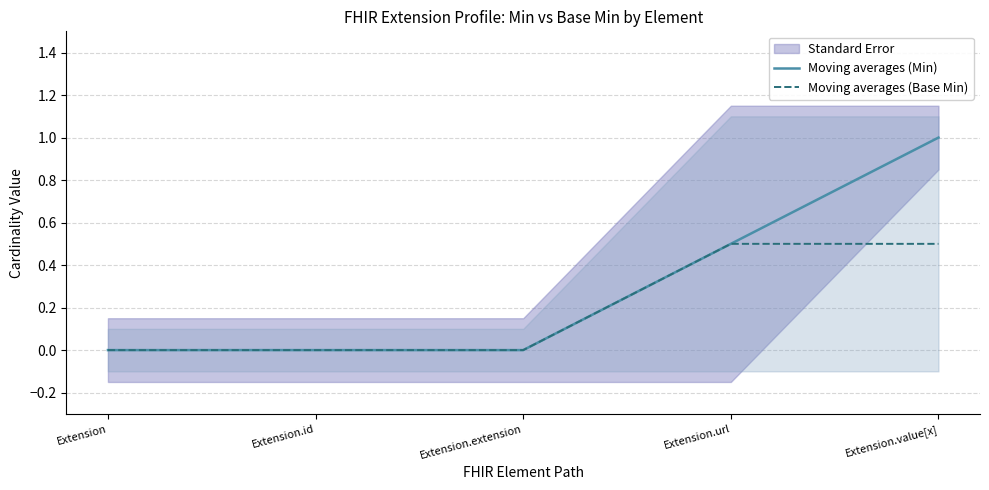

Rank the series at Extension.value[x] from highest to lowest value.

Moving averages (Min), Moving averages (Base Min)